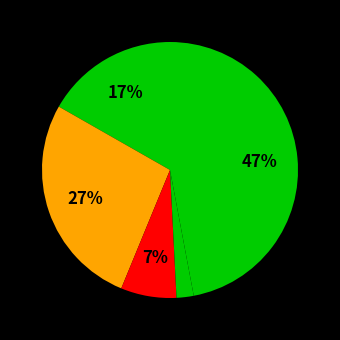

Is there a majority slice in this chart?

No